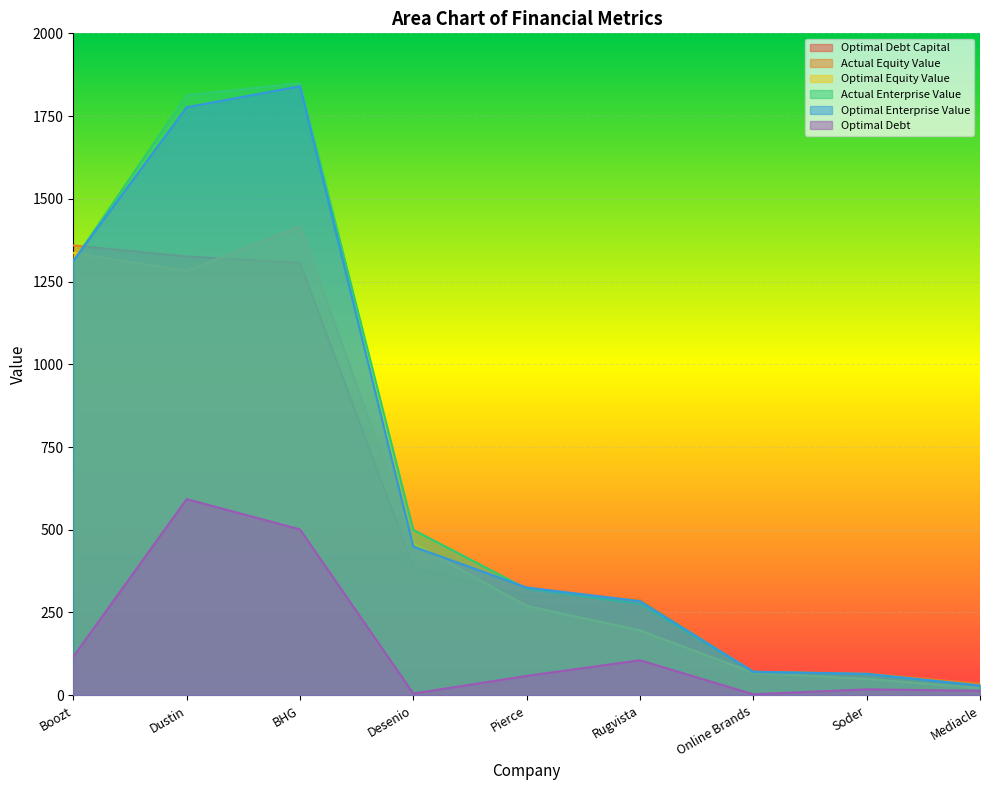

Which has a higher value, Mediacle or Boozt?

Mediacle